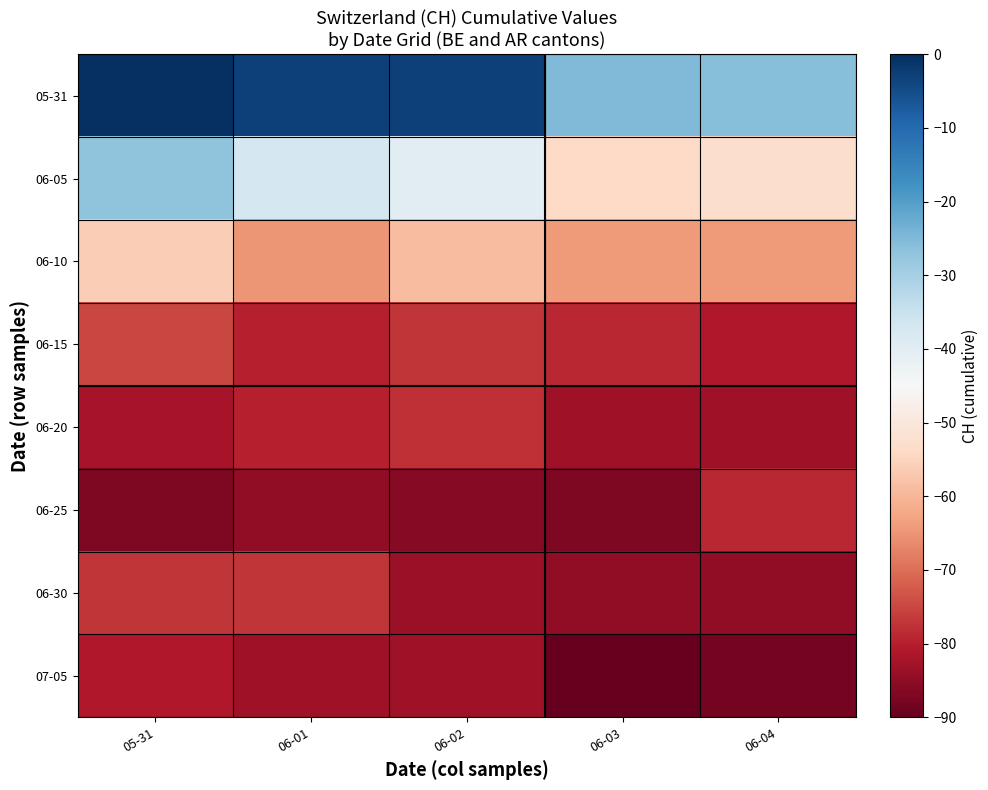

Reading right to left, what are all the values shown in this chart?

05-31: 06-04=-26	06-03=-25	06-02=-3	06-01=-3	05-31=0
06-05: 06-04=-53	06-03=-54	06-02=-40	06-01=-37	05-31=-27
06-10: 06-04=-64	06-03=-64	06-02=-59	06-01=-65	05-31=-56
06-15: 06-04=-81	06-03=-79	06-02=-77	06-01=-80	05-31=-75
06-20: 06-04=-83	06-03=-83	06-02=-78	06-01=-80	05-31=-82
06-25: 06-04=-79	06-03=-87	06-02=-86	06-01=-85	05-31=-87
06-30: 06-04=-85	06-03=-85	06-02=-84	06-01=-77	05-31=-77
07-05: 06-04=-88	06-03=-90	06-02=-83	06-01=-83	05-31=-81